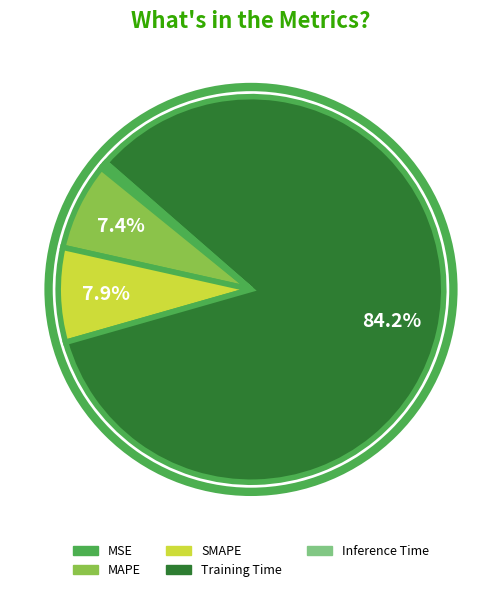

What portion of the pie excludes MAPE?

92.6%